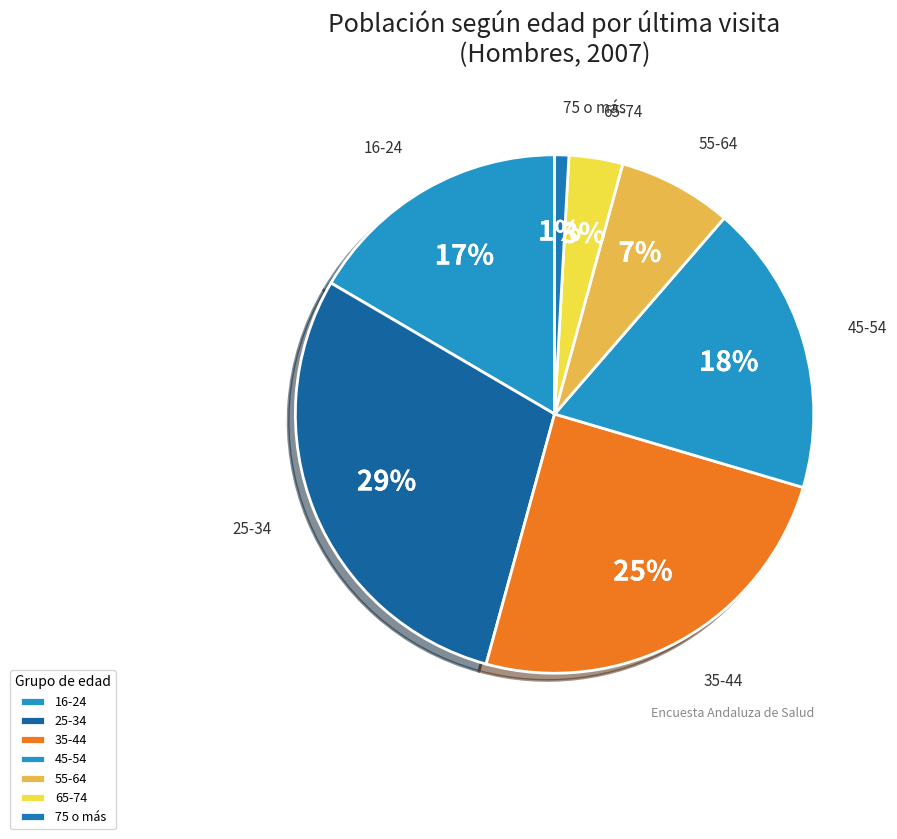

Which category has the smallest portion of the pie?

75 o más